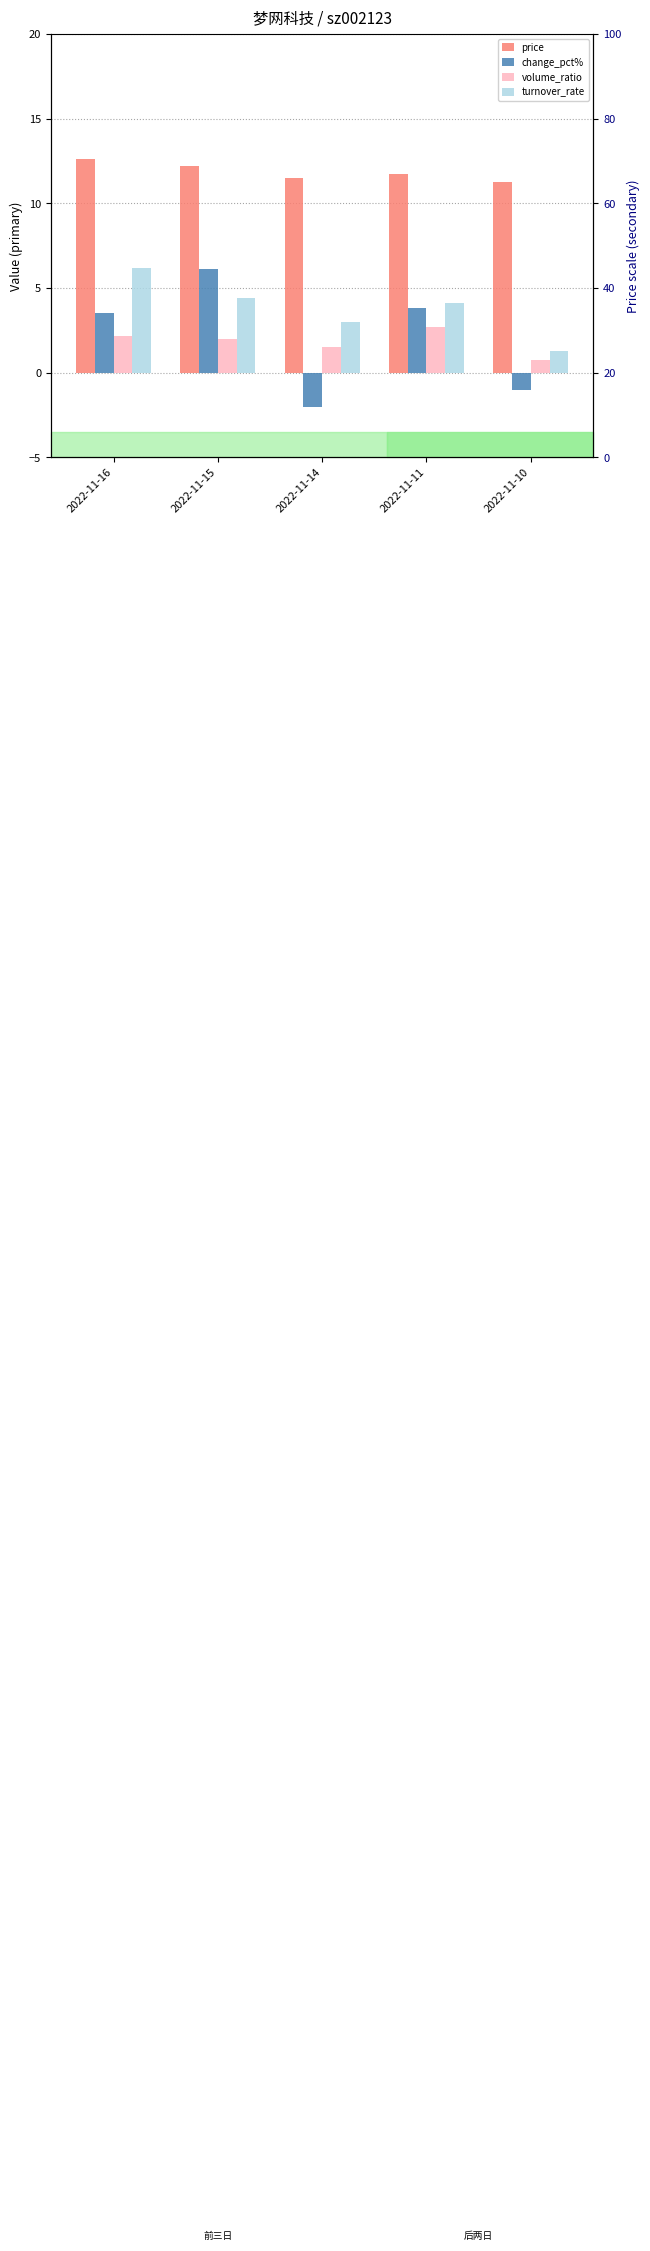

Which series has the largest total across all categories?

price